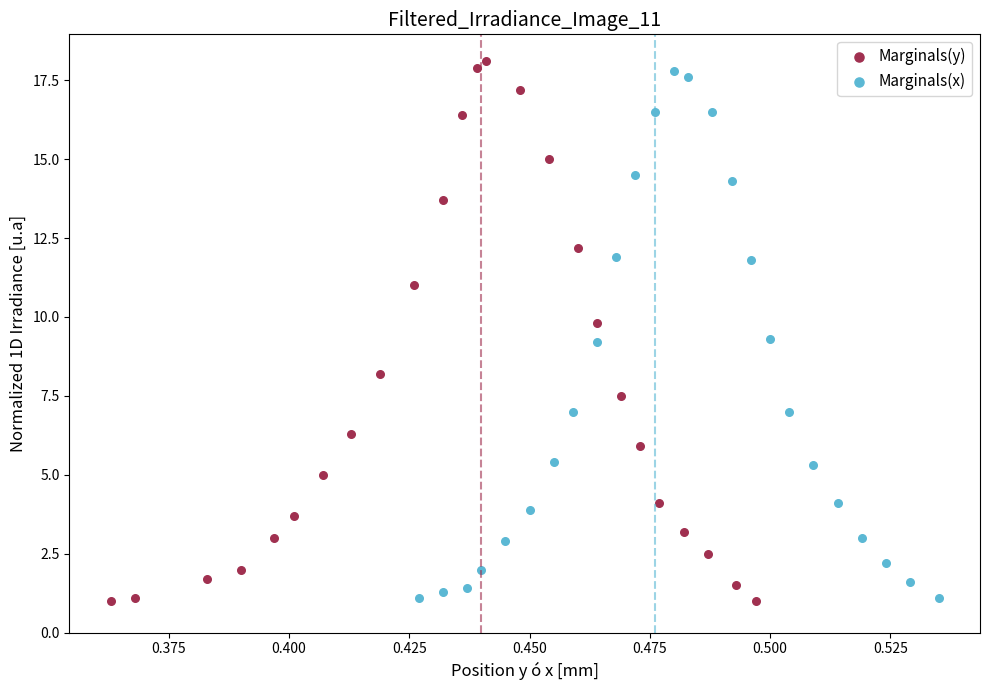

Which series reaches the maximum Y coordinate?

Marginals(y)